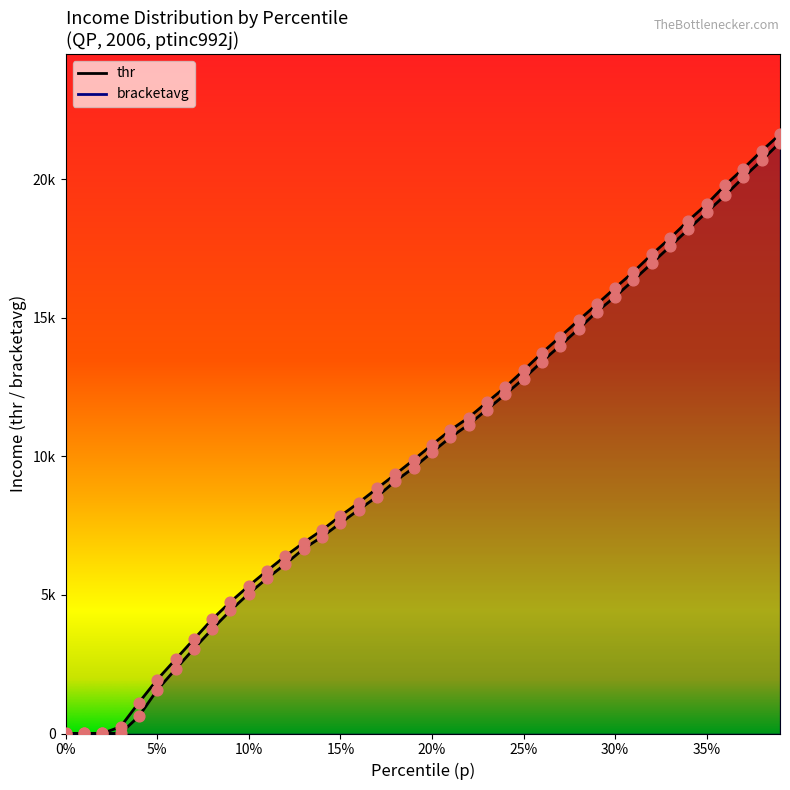

Which series reaches the maximum Y coordinate?

p